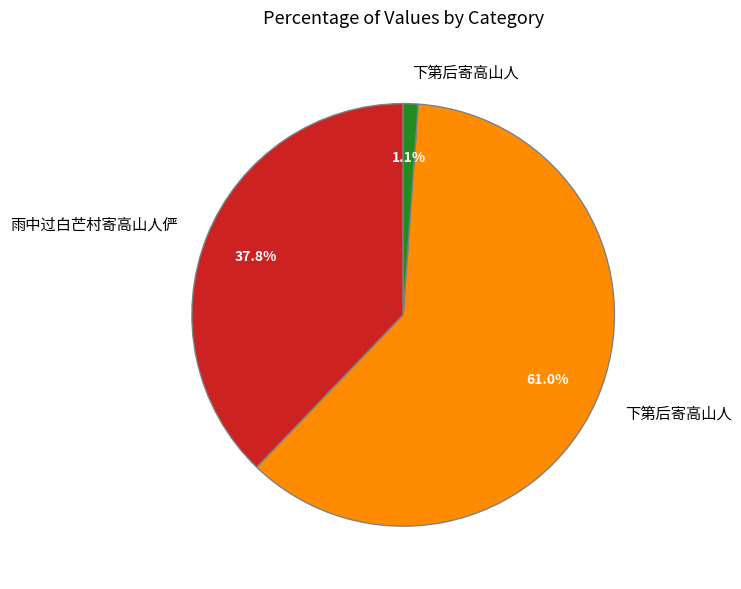

Is there a majority slice in this chart?

Yes